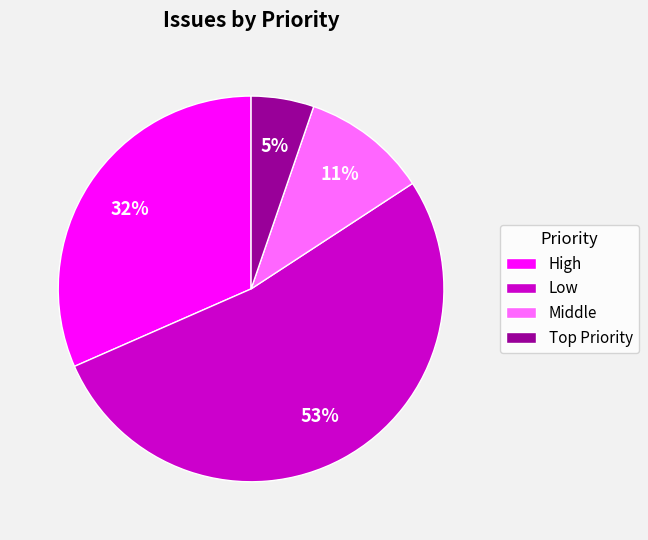

To the nearest percent, what portion does Middle represent?

11%